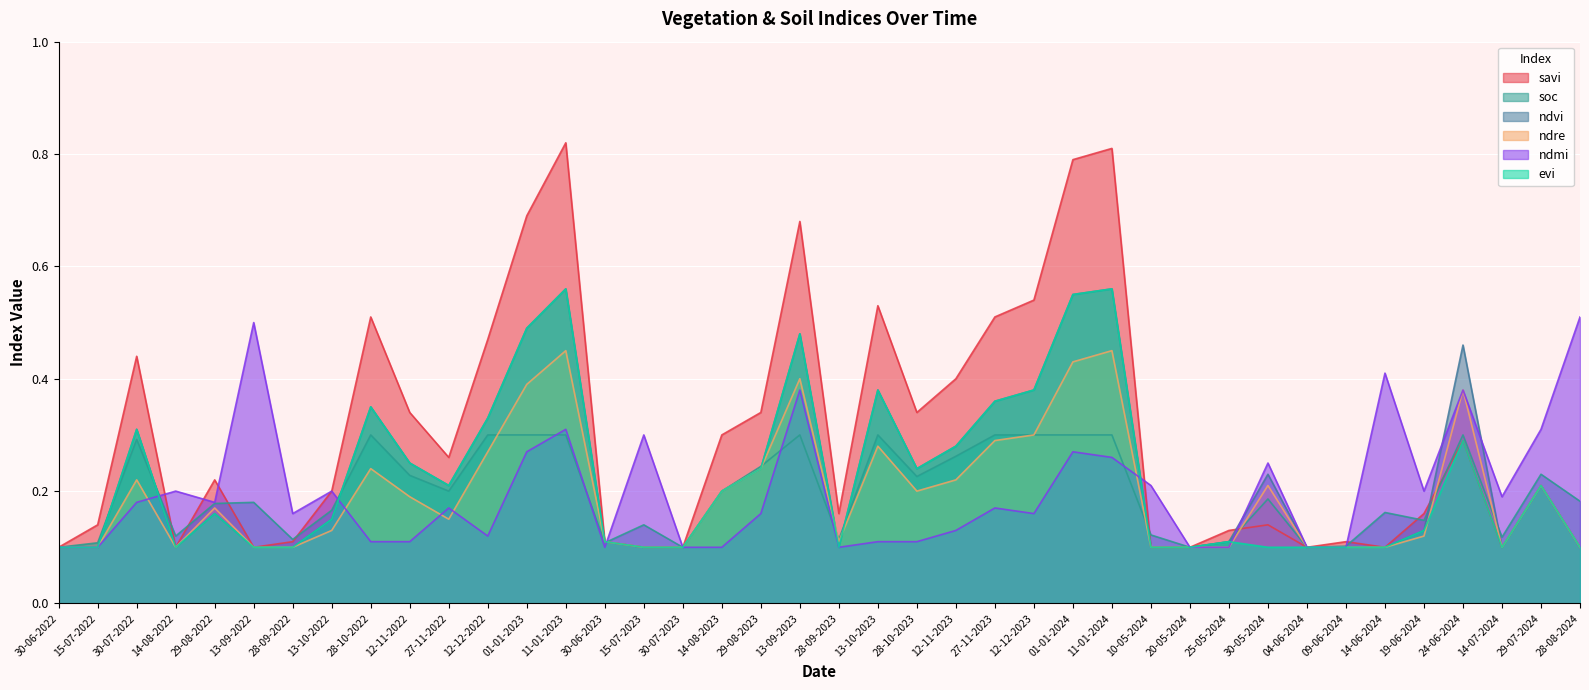

What is the sum of all ndvi values?

9.2